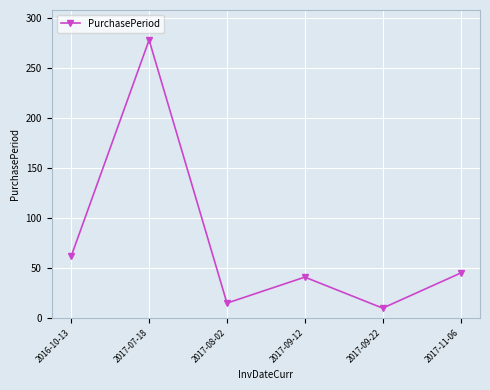

At which category does the data reach its first local peak?

2017-07-18